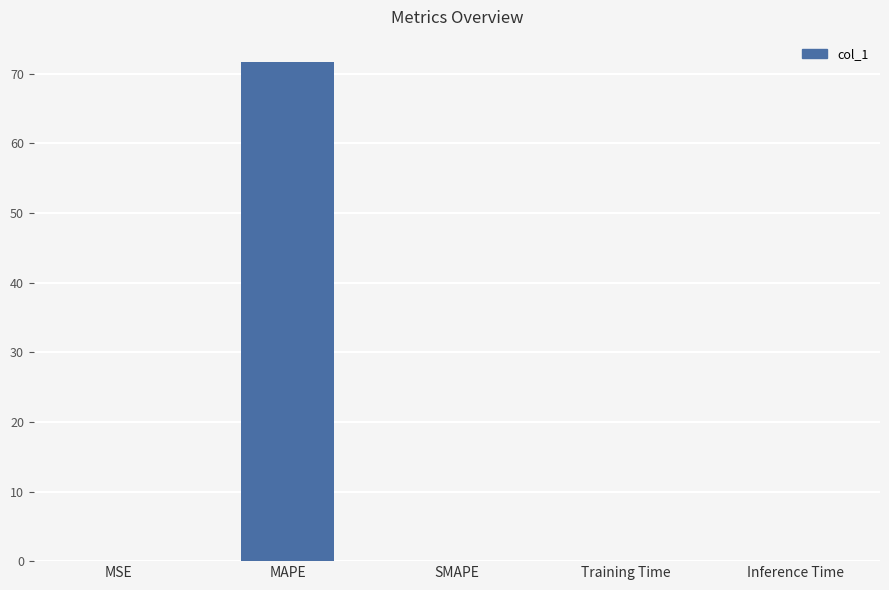

Is it true that the value at MSE is 0.0?

True